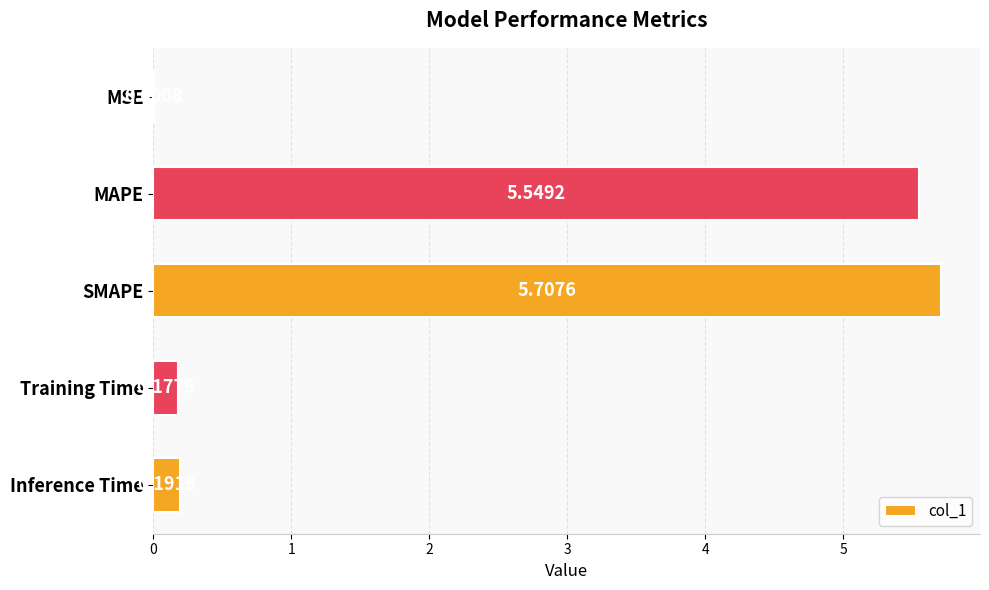

What is the sum of the values at Training Time and MAPE?

5.7